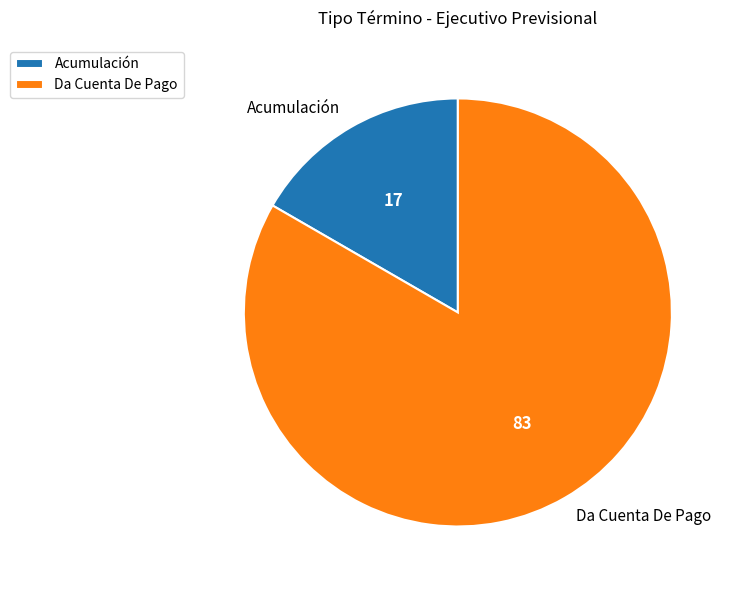

The Acumulación slice represents 17% of the pie. True or false?

True